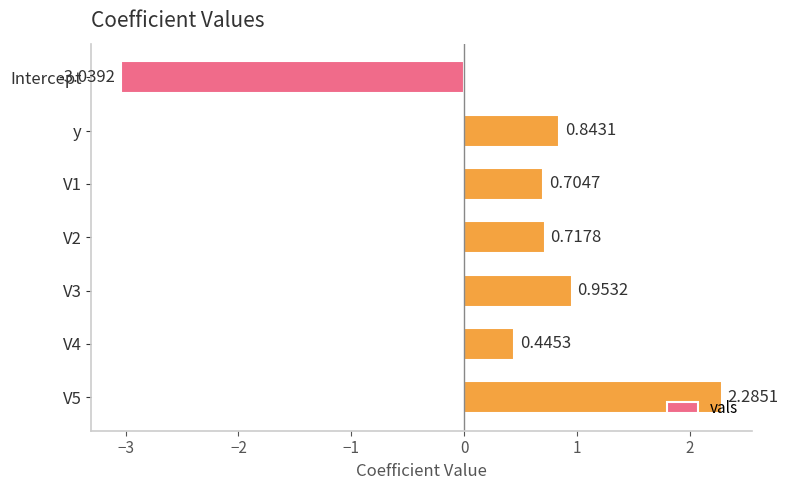

What is the difference between the maximum and minimum values?

5.3